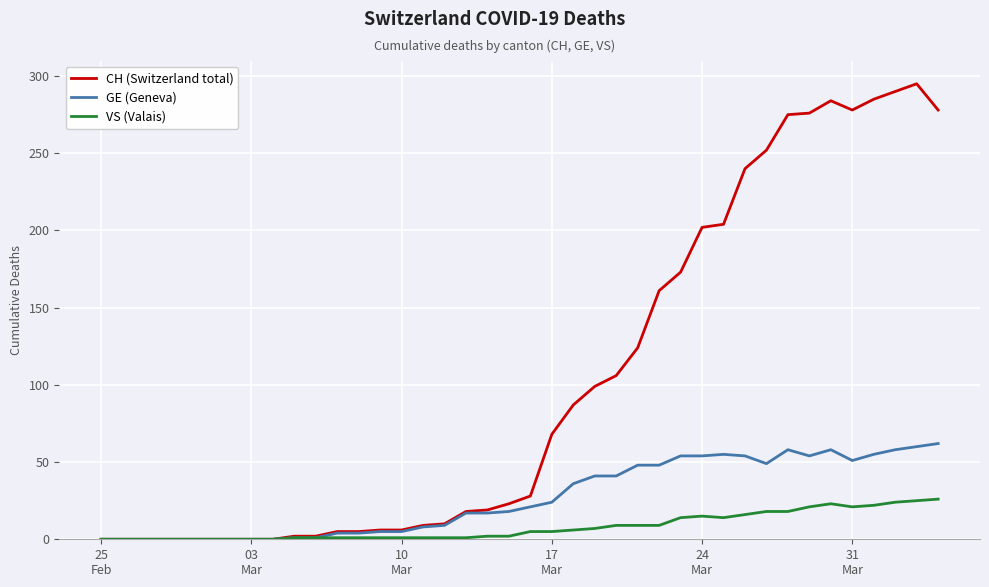

Which series has the largest total across all categories?

CH (Switzerland total)